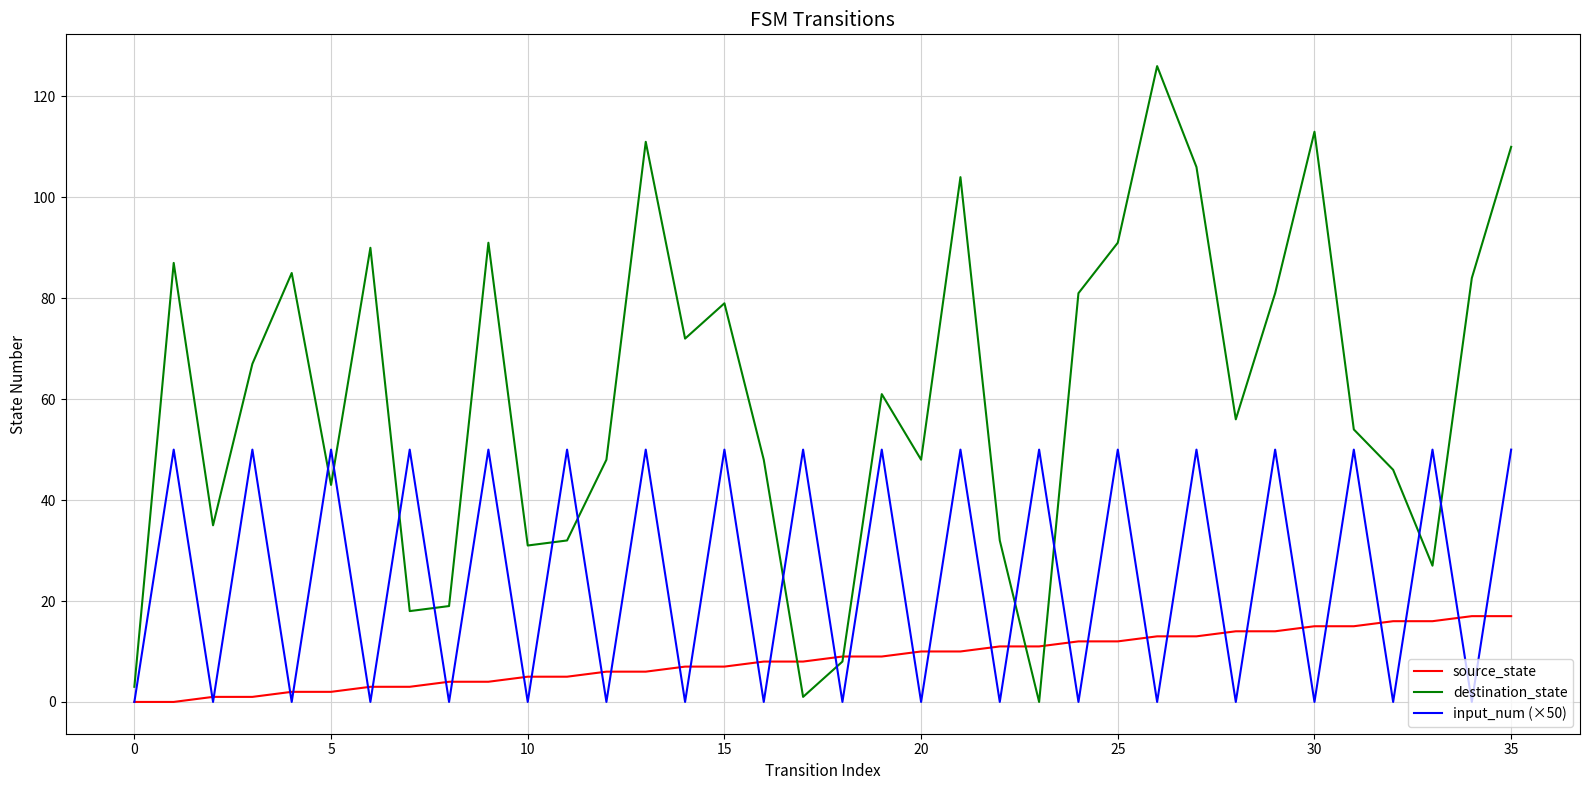

Reading right to left, list all the values displayed in this chart.

source_state: 17	17	16	16	15	15	14	14	13	13	12	12	11	11	10	10	9	9	8	8	7	7	6	6	5	5	4	4	3	3	2	2	1	1	0	0
destination_state: 110	84	27	46	54	113	81	56	106	126	91	81	0	32	104	48	61	8	1	48	79	72	111	48	32	31	91	19	18	90	43	85	67	35	87	3
input_num (×50): 50	0	50	0	50	0	50	0	50	0	50	0	50	0	50	0	50	0	50	0	50	0	50	0	50	0	50	0	50	0	50	0	50	0	50	0